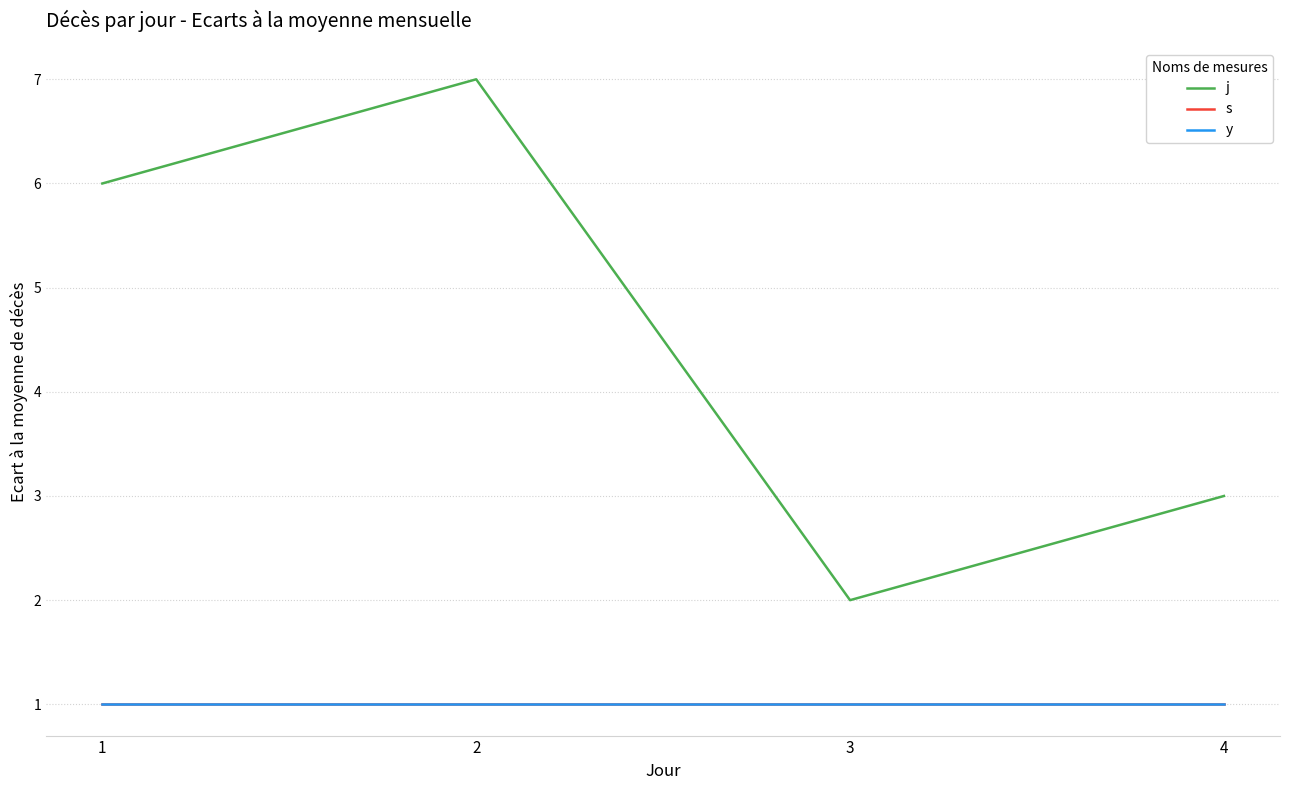

What is the sum of the s values at 2 and 4?

2